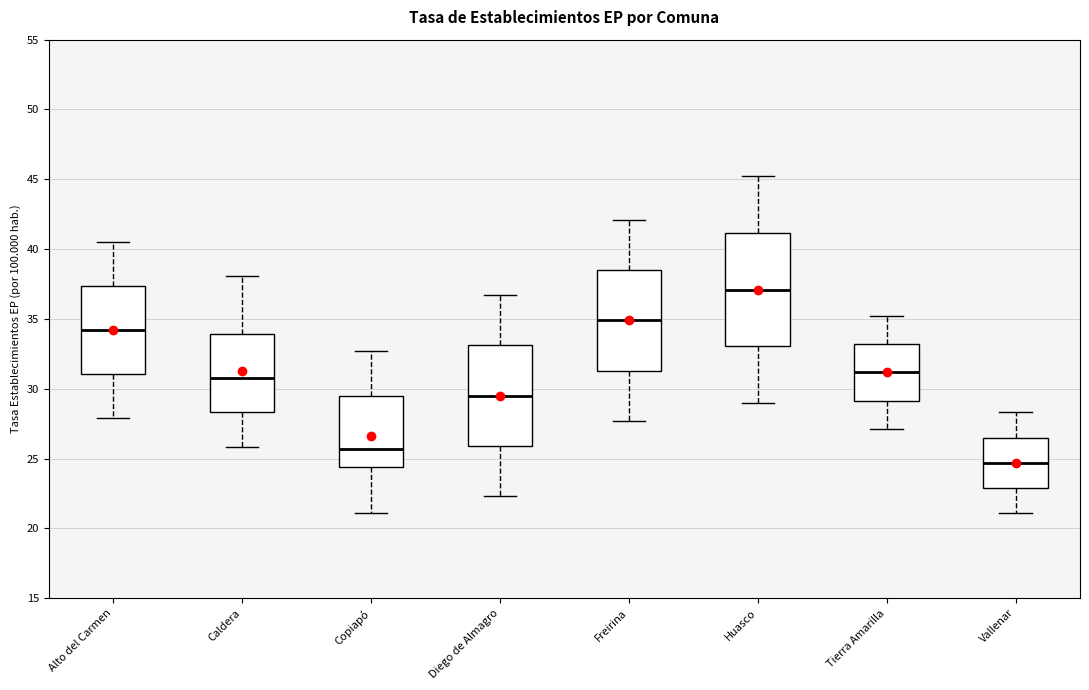

Where does the median line of the box for Copiapó sit on the y-axis? The values are not printed on the chart, so give them approximately, as read against the axis.

25.5